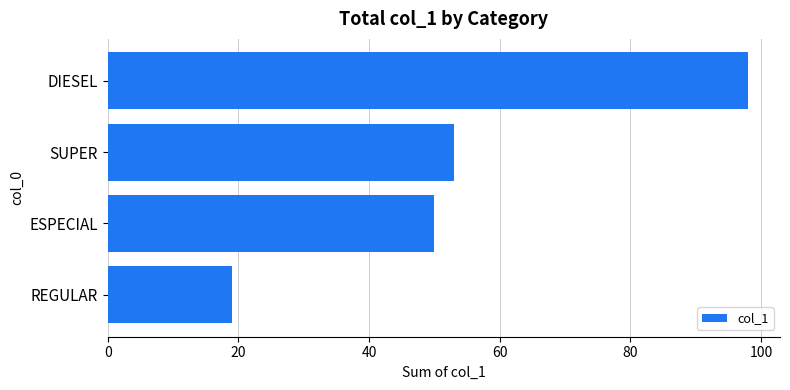

Where is the data nearest to the value 58?

SUPER